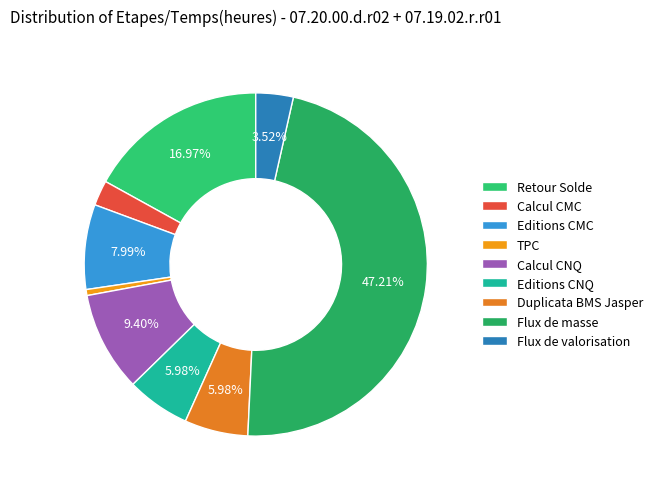

How many slices are in this pie chart?

9